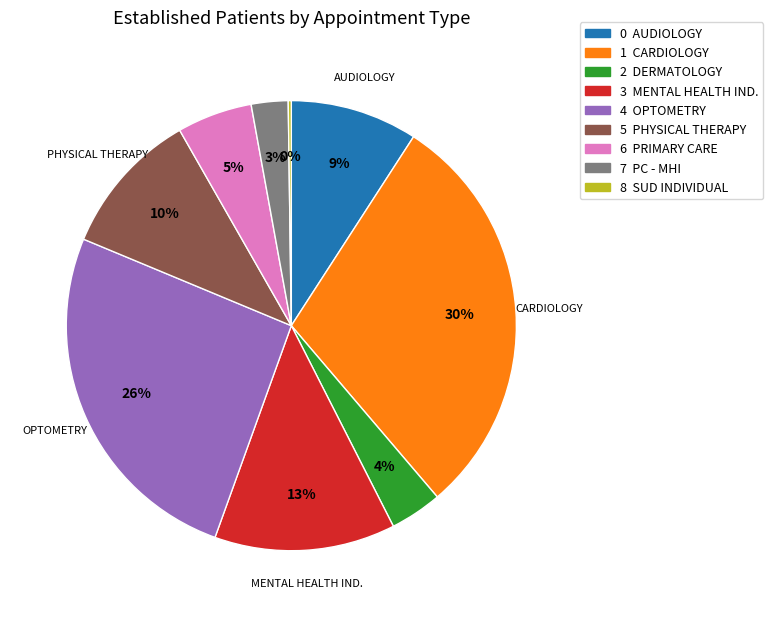

To the nearest percent, what is the average slice percentage?

11%